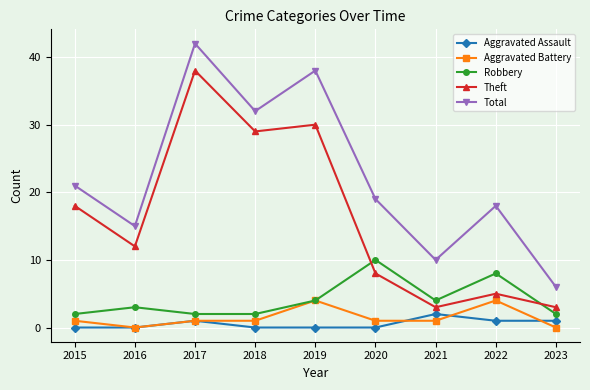

Where does the Theft series first go above 12?

2015